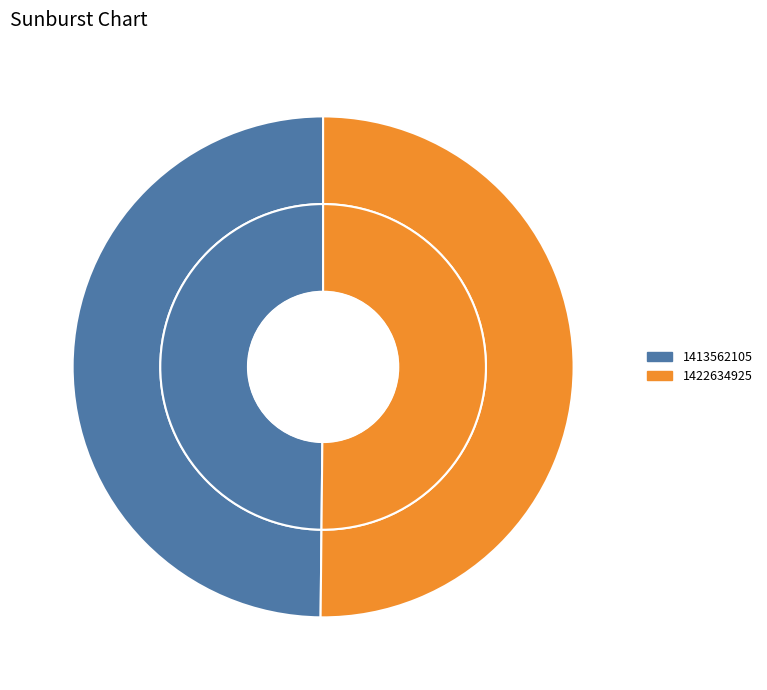

How much of the chart is everything except 1413562105?

50.2%